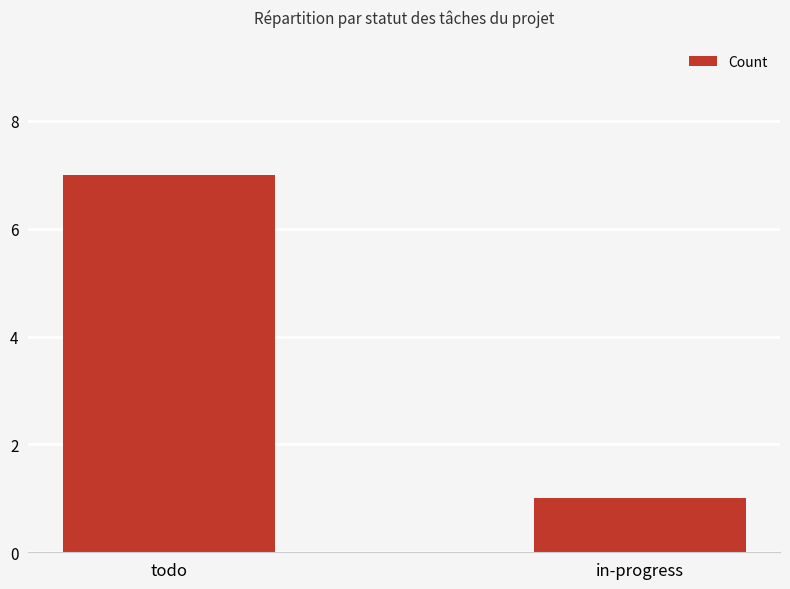

Reading left to right, extract all data points from this chart.

todo=7	in-progress=1